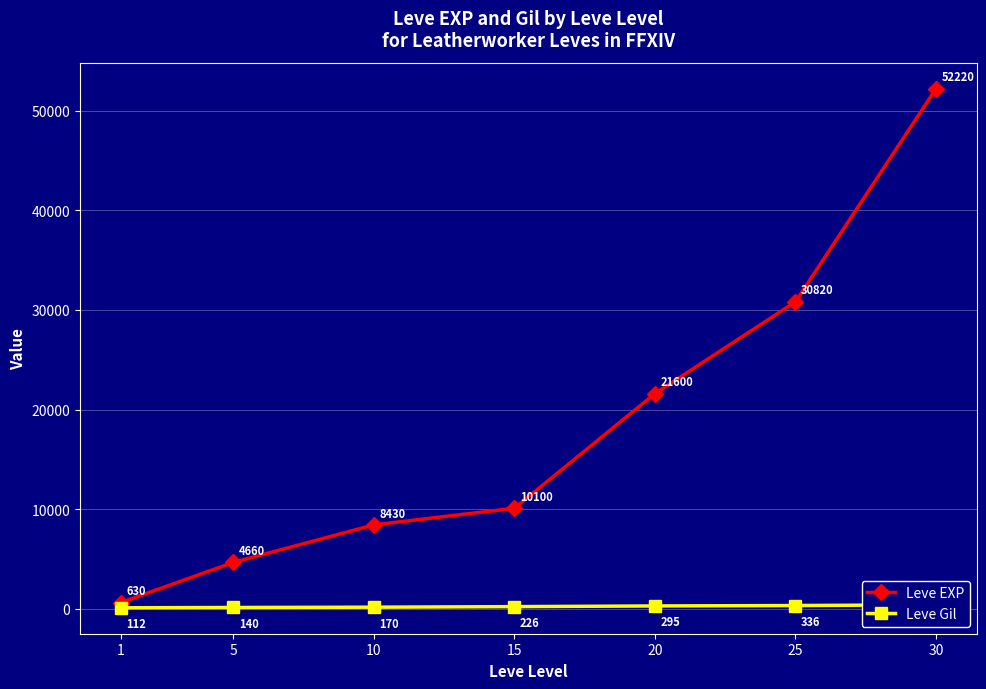

Which series changed the most between 20 and 30?

Leve EXP